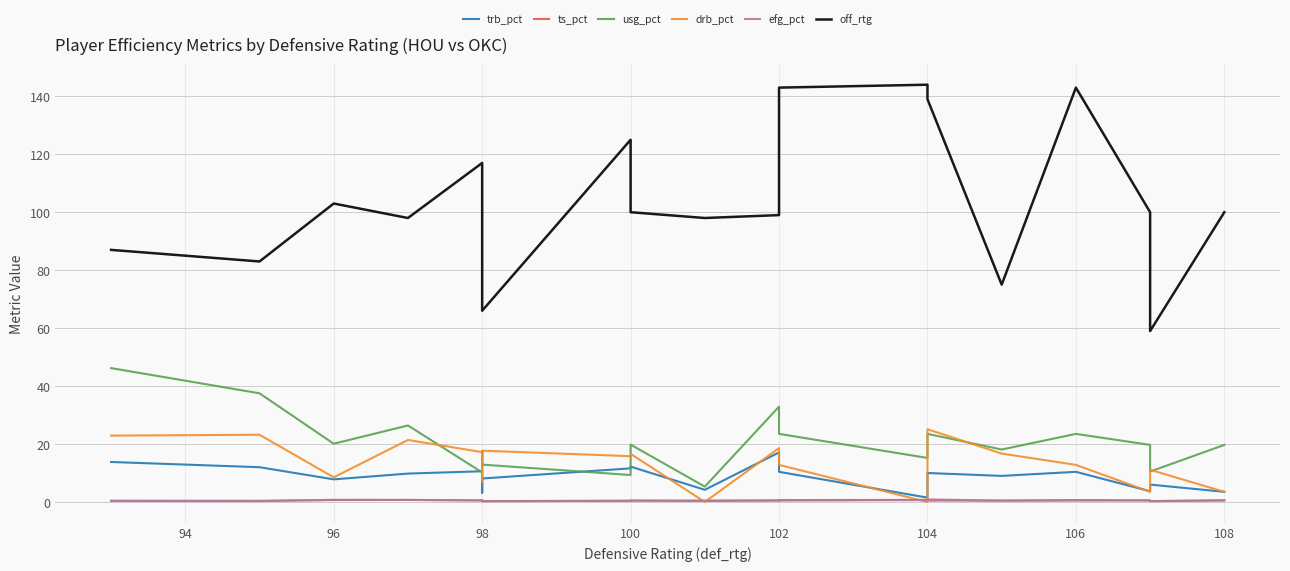

How many data points in usg_pct are less than 19?

8